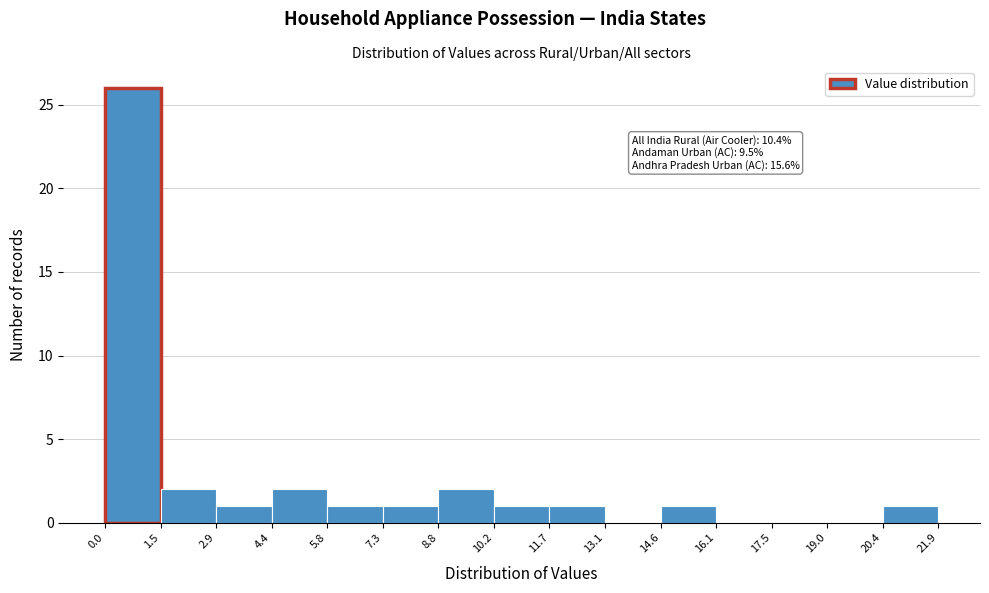

Over which range of the x-axis is the bar tallest?

0.0 to 1.5